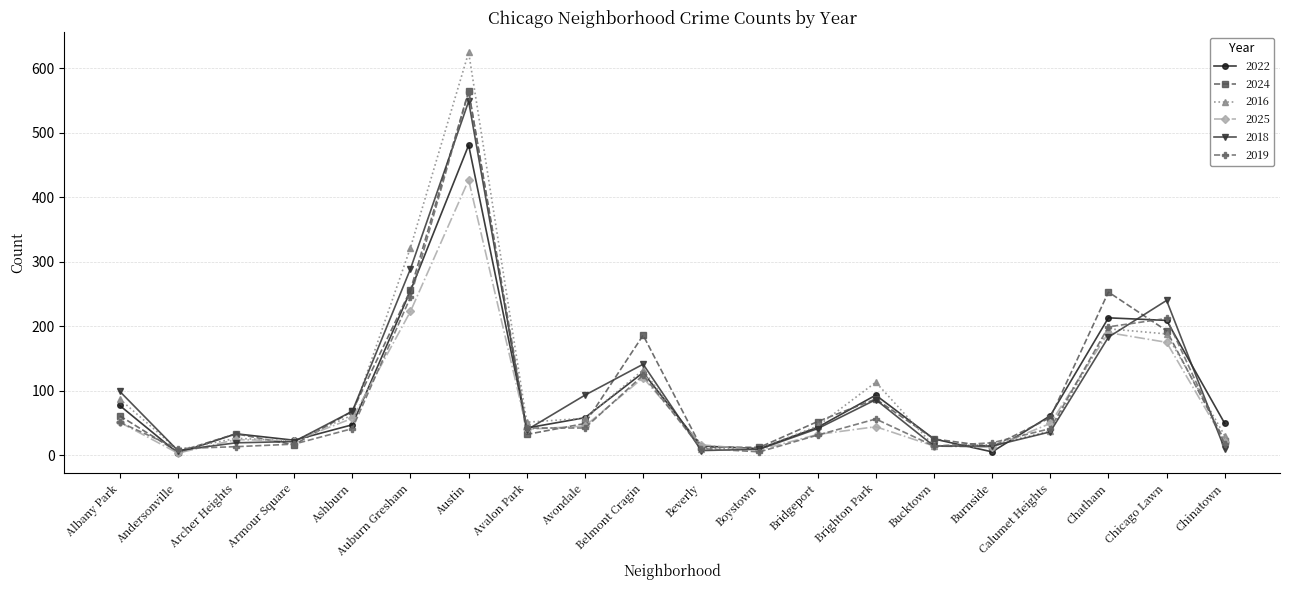

What is the sum of the 2025 values at Avalon Park and Austin?

467